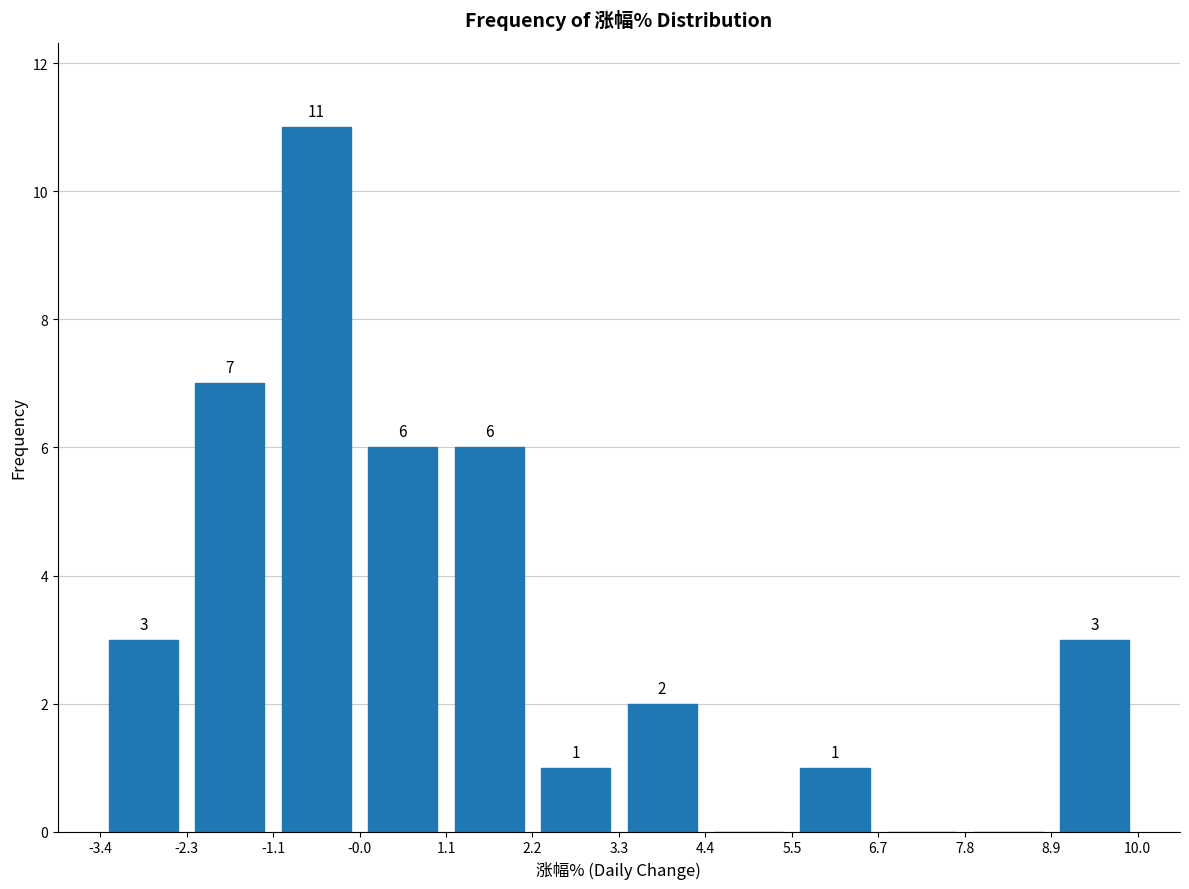

Over which range of the x-axis is the bar tallest?

-1.1 to -0.0